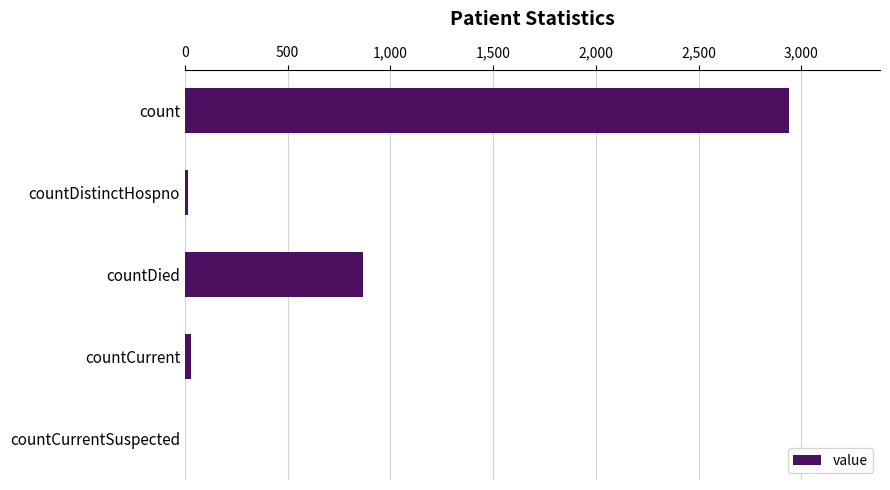

Approximately how many times larger is the value at count compared to countDied?

3.4